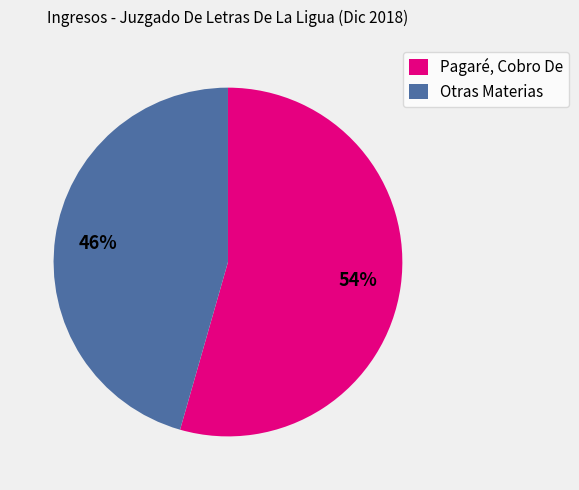

Which category has the smallest portion of the pie?

Otras Materias